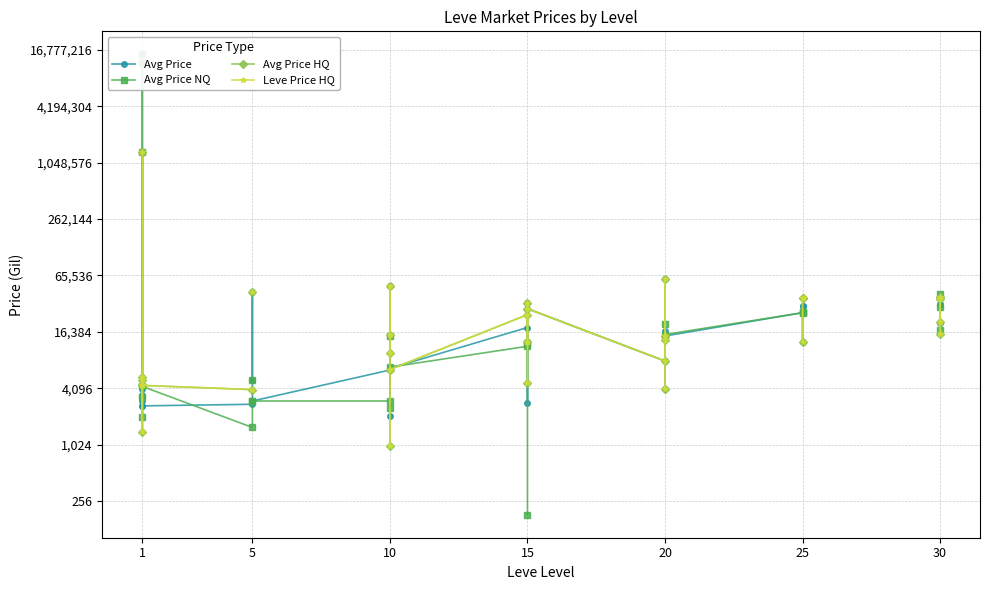

Which category has the highest value in the Avg Price HQ series?

1